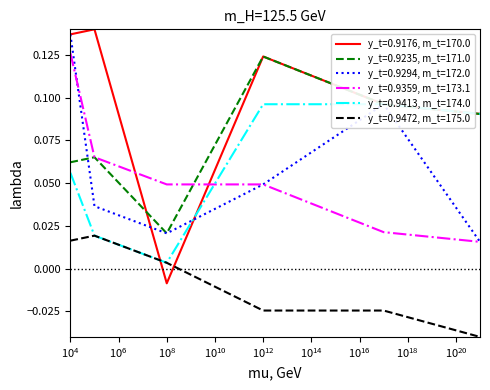

True or false: y_t=0.9472, m_t=175.0 and y_t=0.9413, m_t=174.0 cross at least once.

False